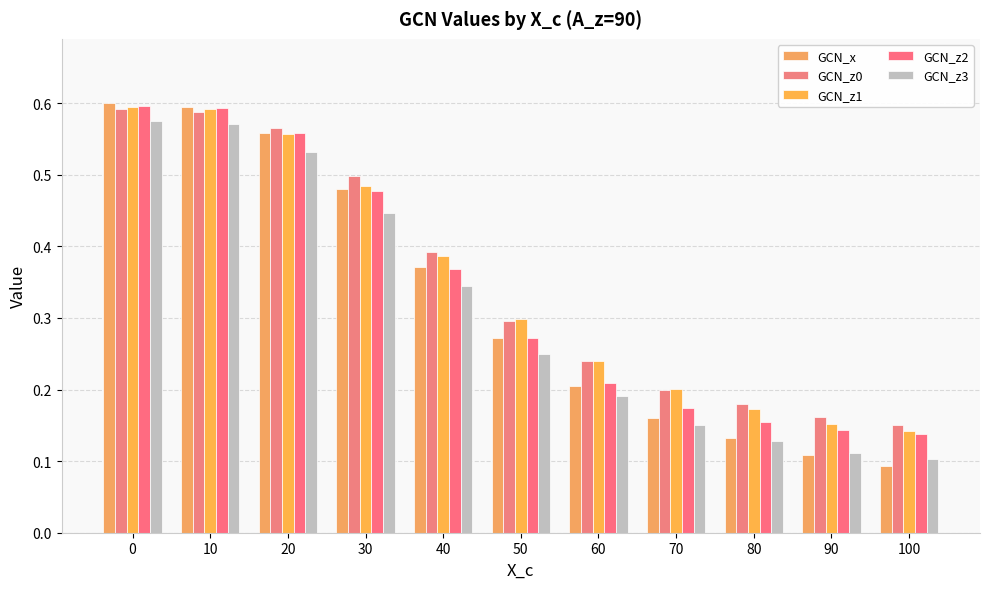

What is the difference between the second highest and second lowest values in the GCN_z3 series?

0.5